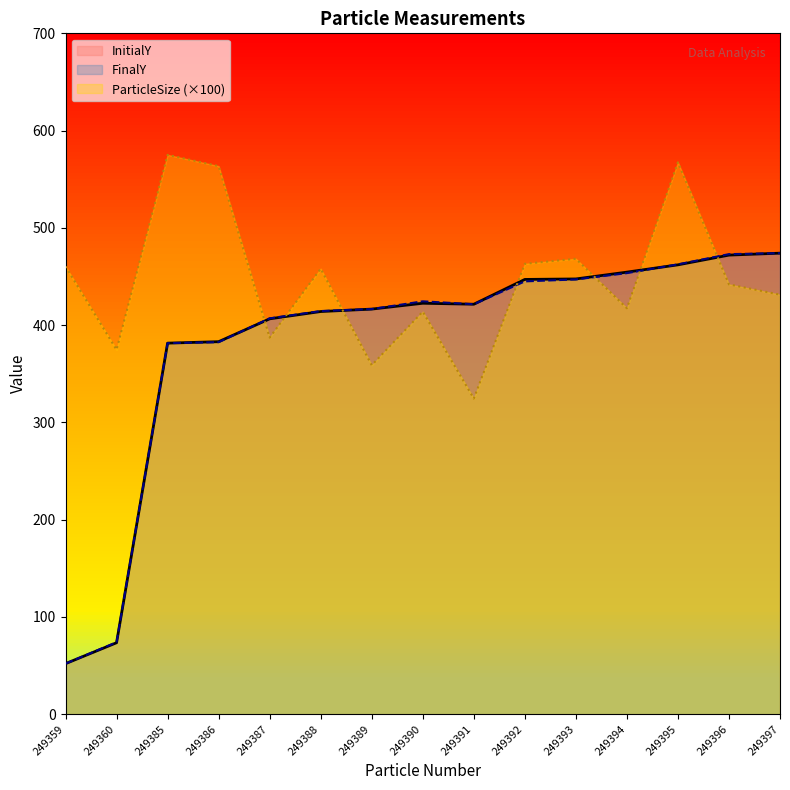

At which category does InitialY reach its first local valley?

249391